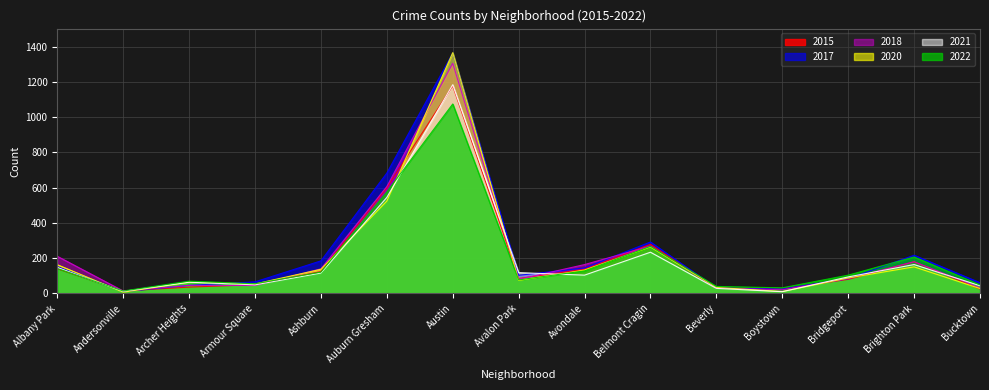

Is the value of 2020 at Austin greater than the value of 2017 at Auburn Gresham?

Yes